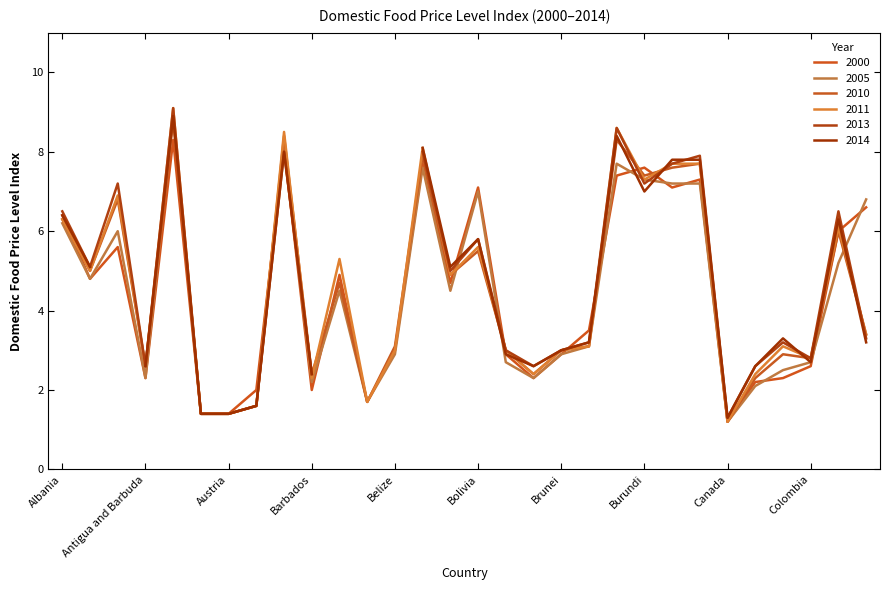

True or false: 2000 has more than 0 interior local peaks.

True